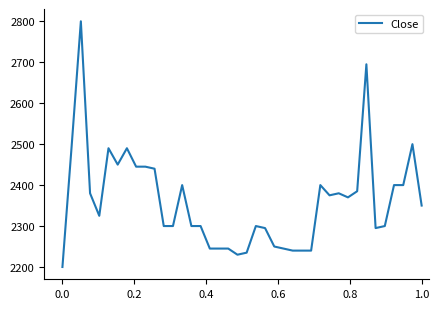

What is the greatest value displayed?

2800